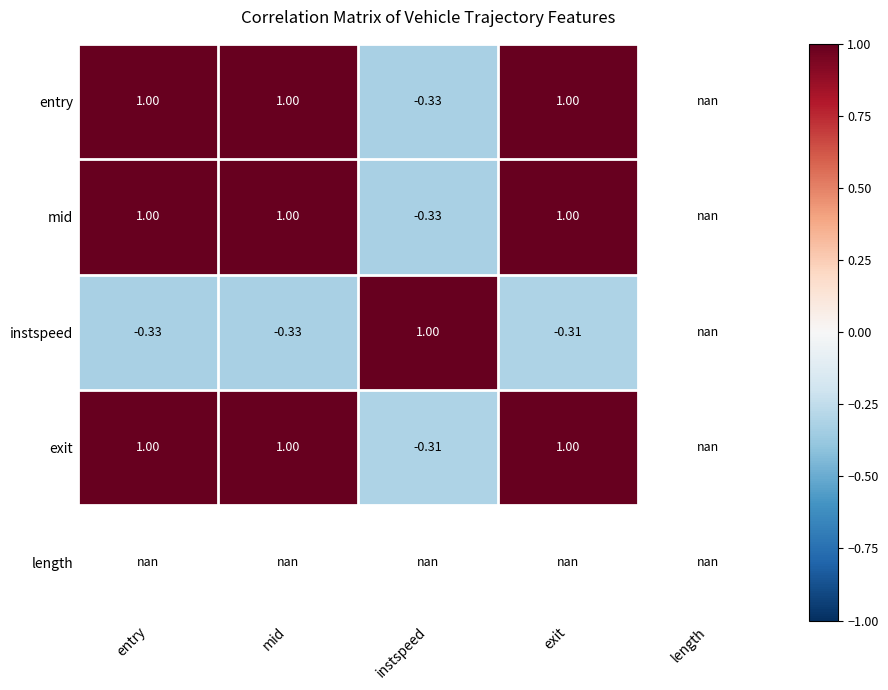

How many values in the instspeed series are below 0?

3